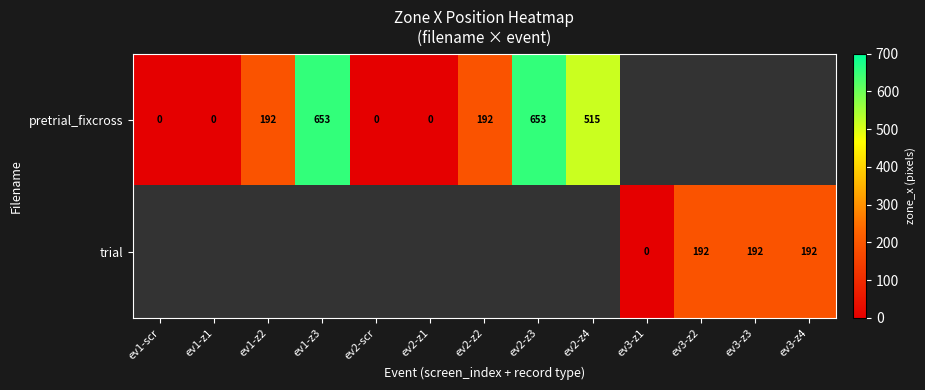

Is it true that trial equals 192 at ev3-z4?

True